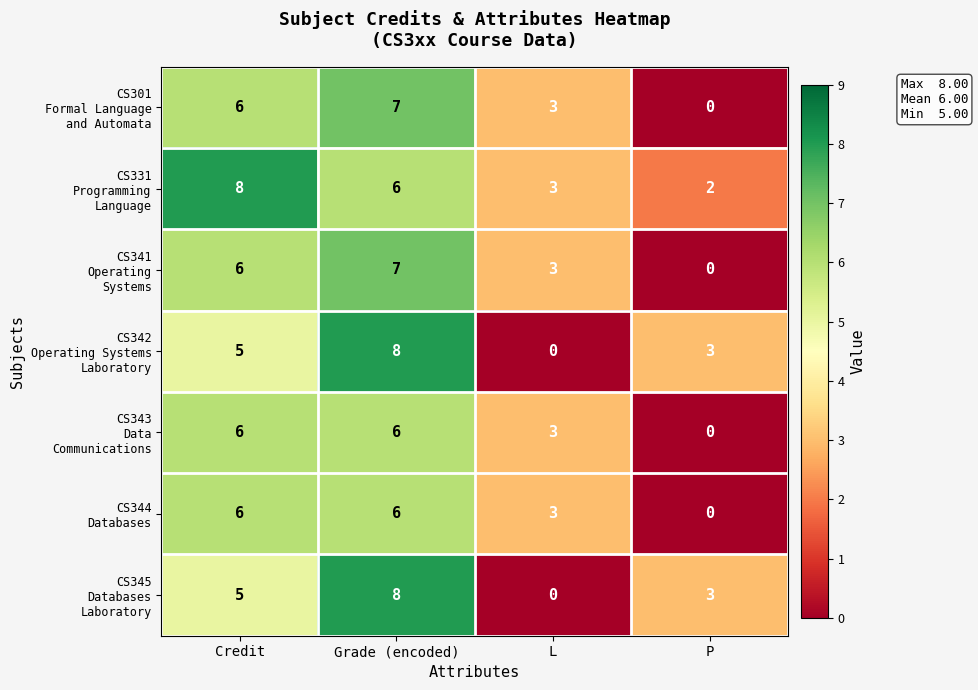

How many distinct data groups are displayed?

7